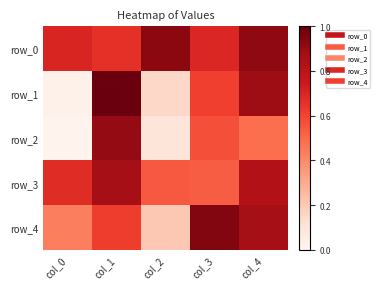

Which series has the widest spread of values?

row_1